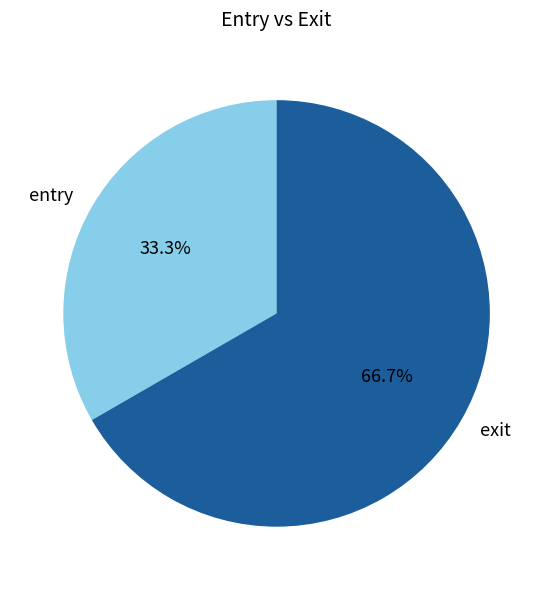

To the nearest percent, what is the difference between the entry and exit slice percentages?

33%